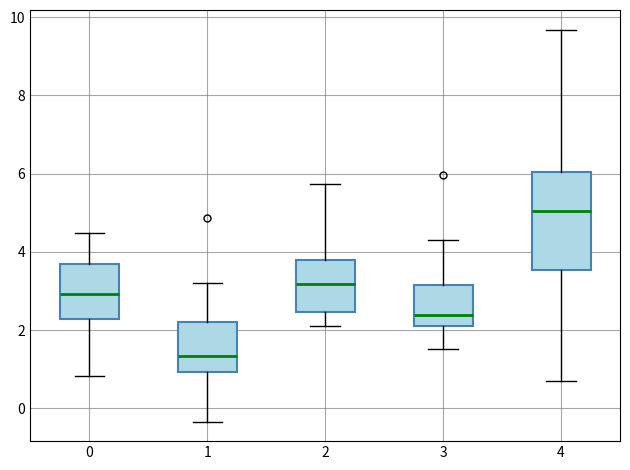

Which box's median line is the highest?

4